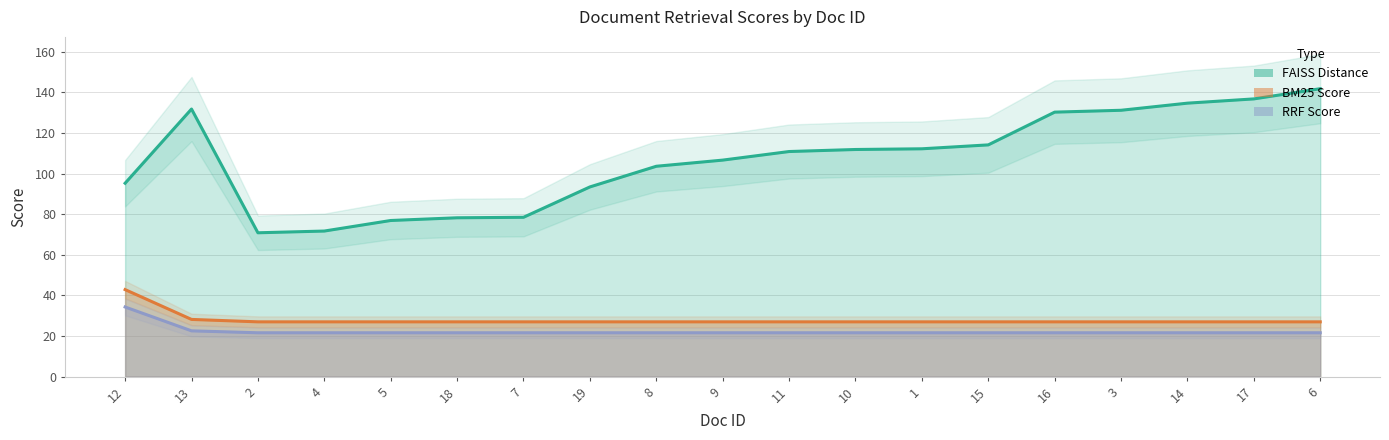

Reading left to right, what are all the values shown in this chart?

FAISS Distance: 95.3	131.8	70.9	71.7	76.9	78.2	78.5	93.4	103.6	106.7	110.9	111.9	112.2	114.2	130.3	131.2	134.7	136.8	141.9
BM25 Score: 42.8	28.2	27.0	27.0	27.0	27.0	27.0	27.0	27.0	27.0	27.0	27.0	27.0	27.0	27.0	27.0	27.0	27.0	27.0
RRF Score: 34.3	22.5	21.6	21.6	21.6	21.6	21.6	21.6	21.6	21.6	21.6	21.6	21.6	21.6	21.6	21.6	21.6	21.6	21.6